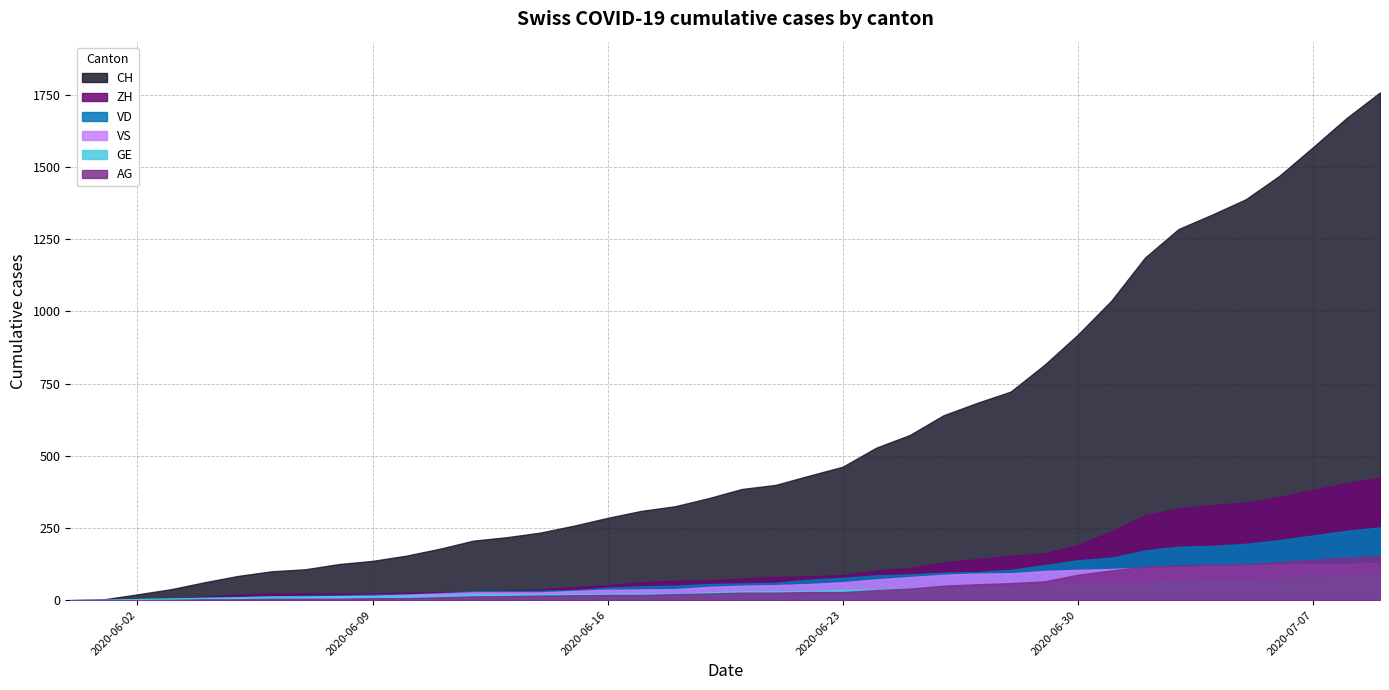

Which series has the largest total across all categories?

CH